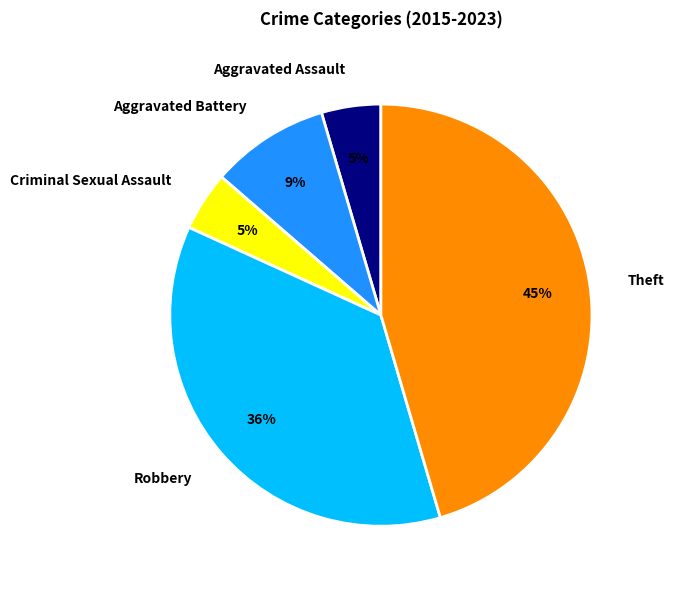

To the nearest percent, what portion does Criminal Sexual Assault represent?

5%